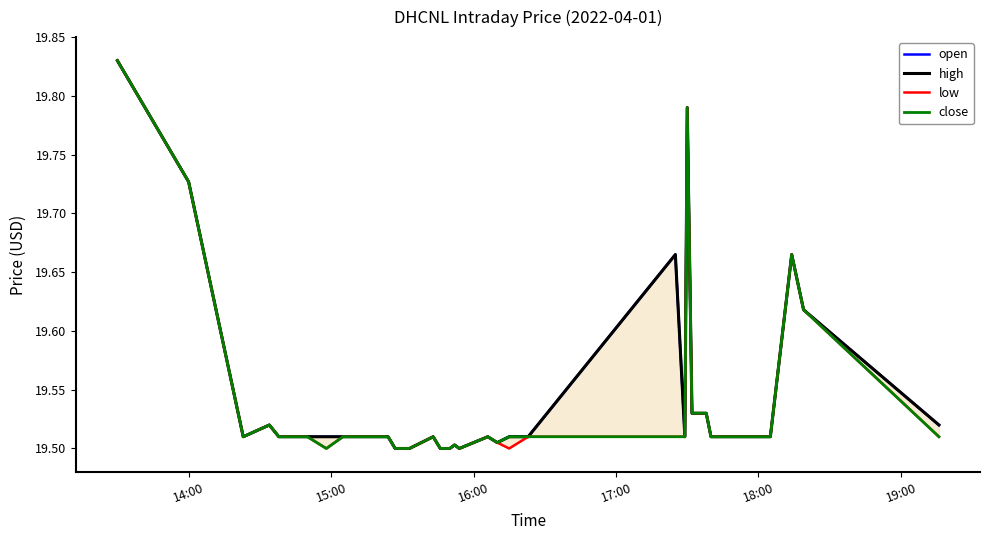

Which series has the largest total across all categories?

open